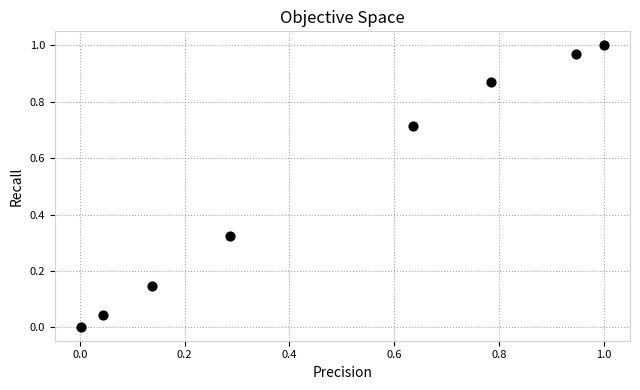

What is the average X value?

0.5